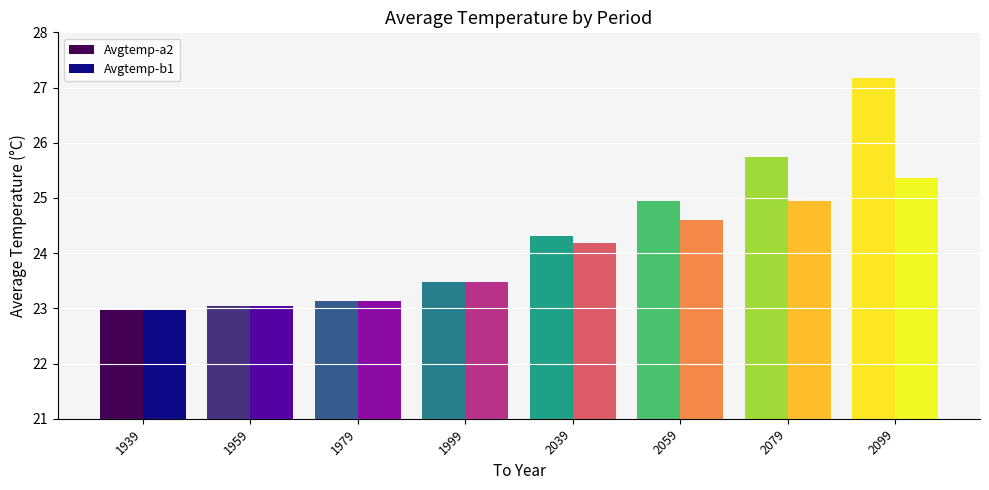

What is the value of the Avgtemp-b1 bar at the 6th from the left?

24.6